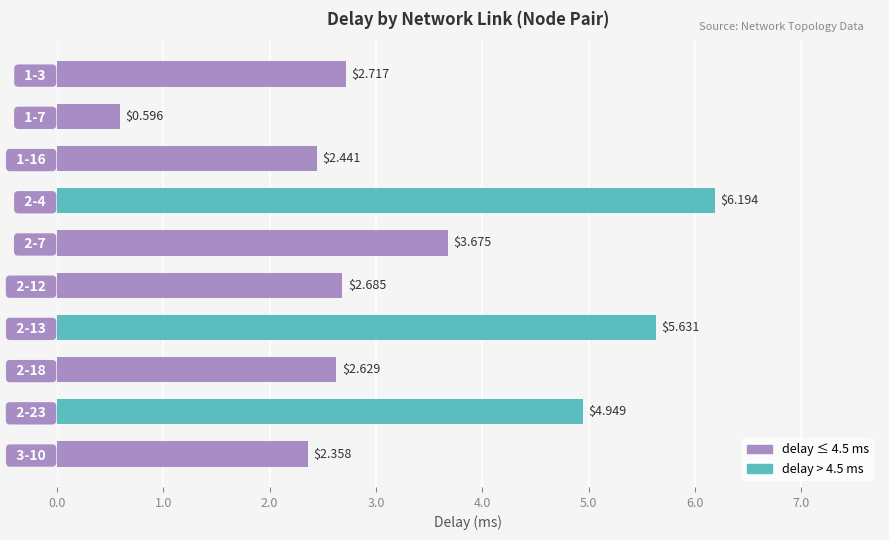

What is the difference between the second highest and second lowest values?

3.3